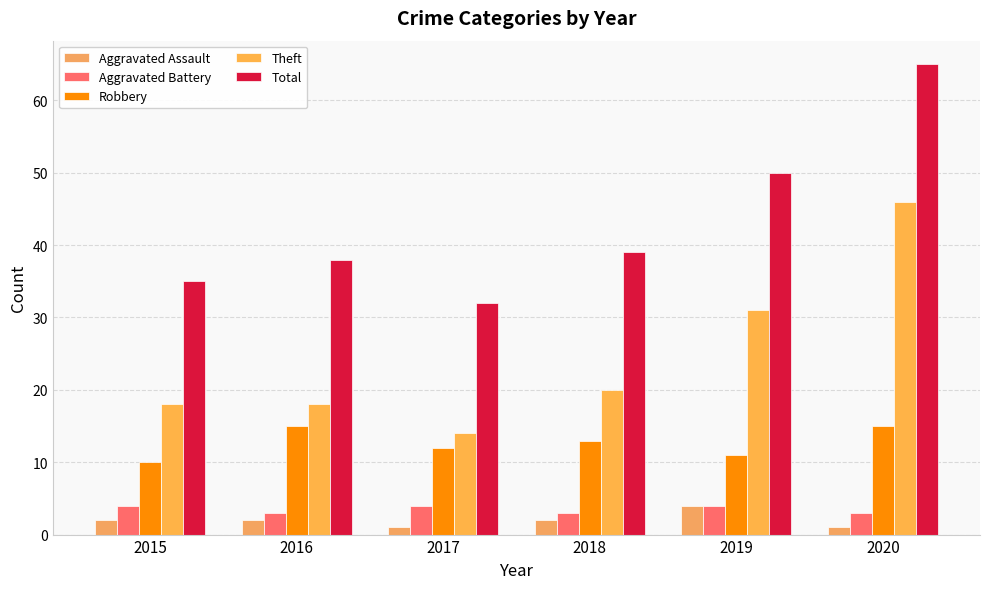

What is the sum of the Robbery values at 2018 and 2015?

23